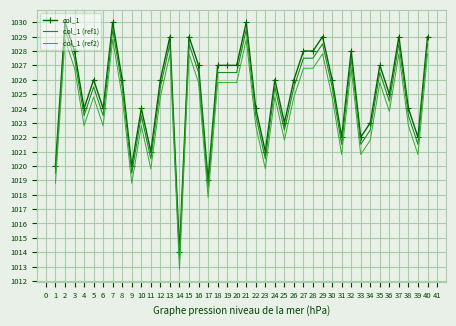

True or false: col_1 (ref1) has more than 2 points higher than both neighbors.

True